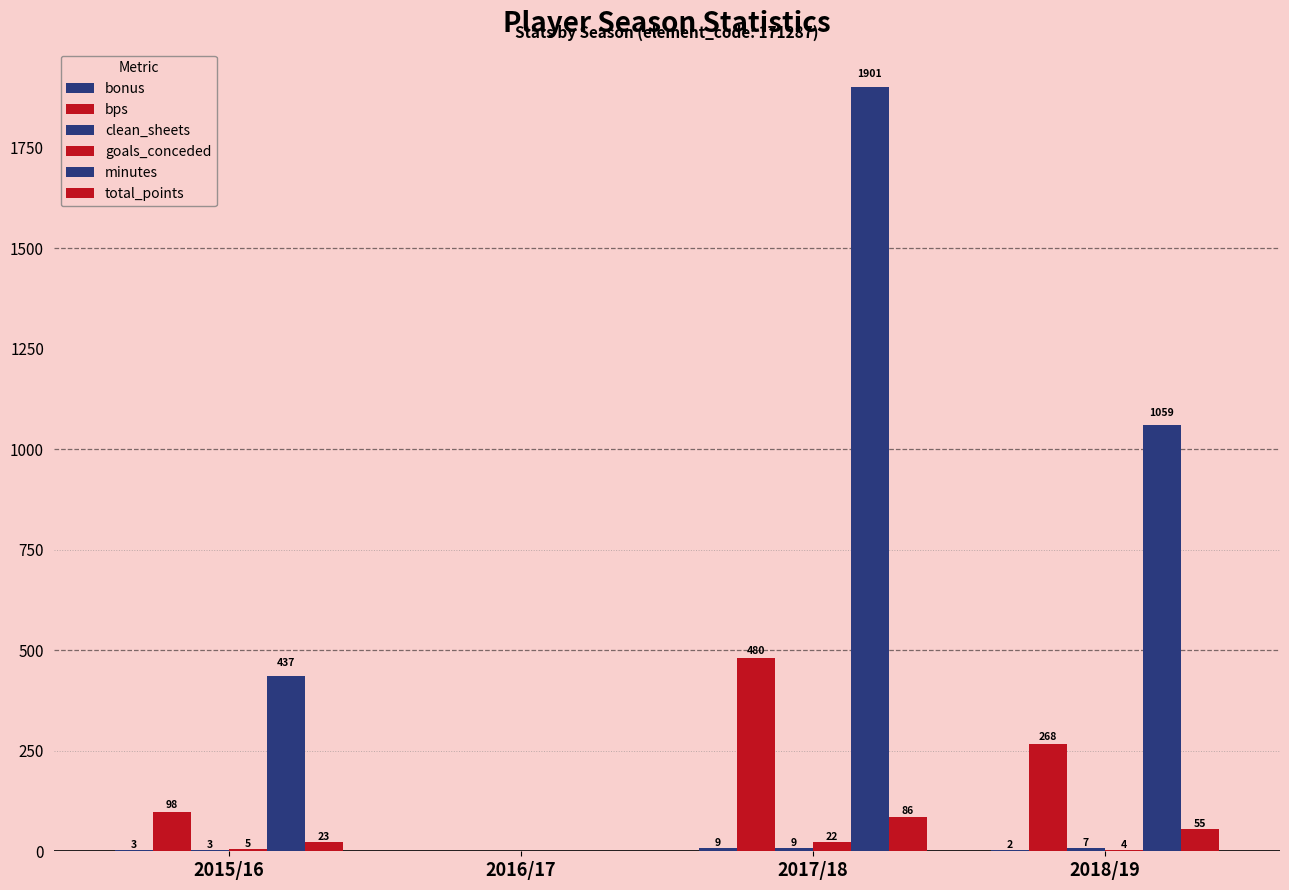

Count the number of categories in the chart.

4